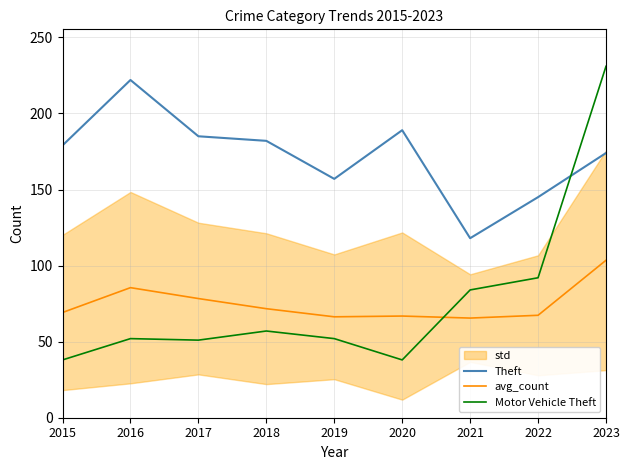

What is the minimum value for Motor Vehicle Theft?

38.0